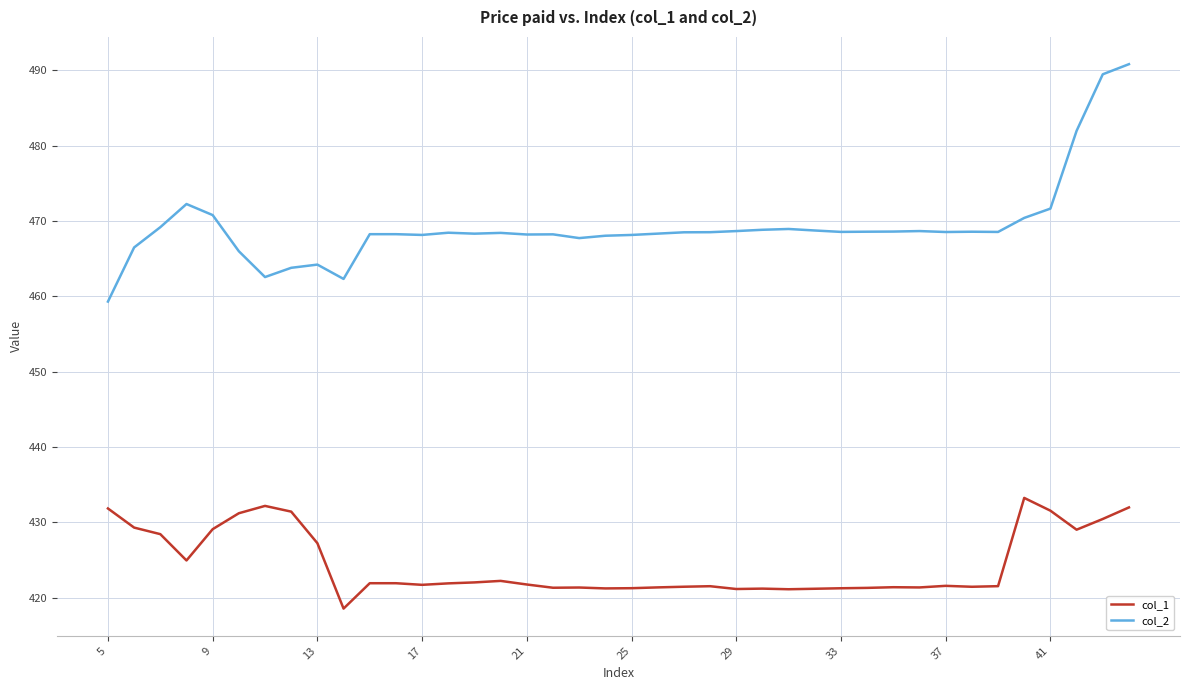

Rank the series by their average value, from lowest to highest.

col_1, col_2